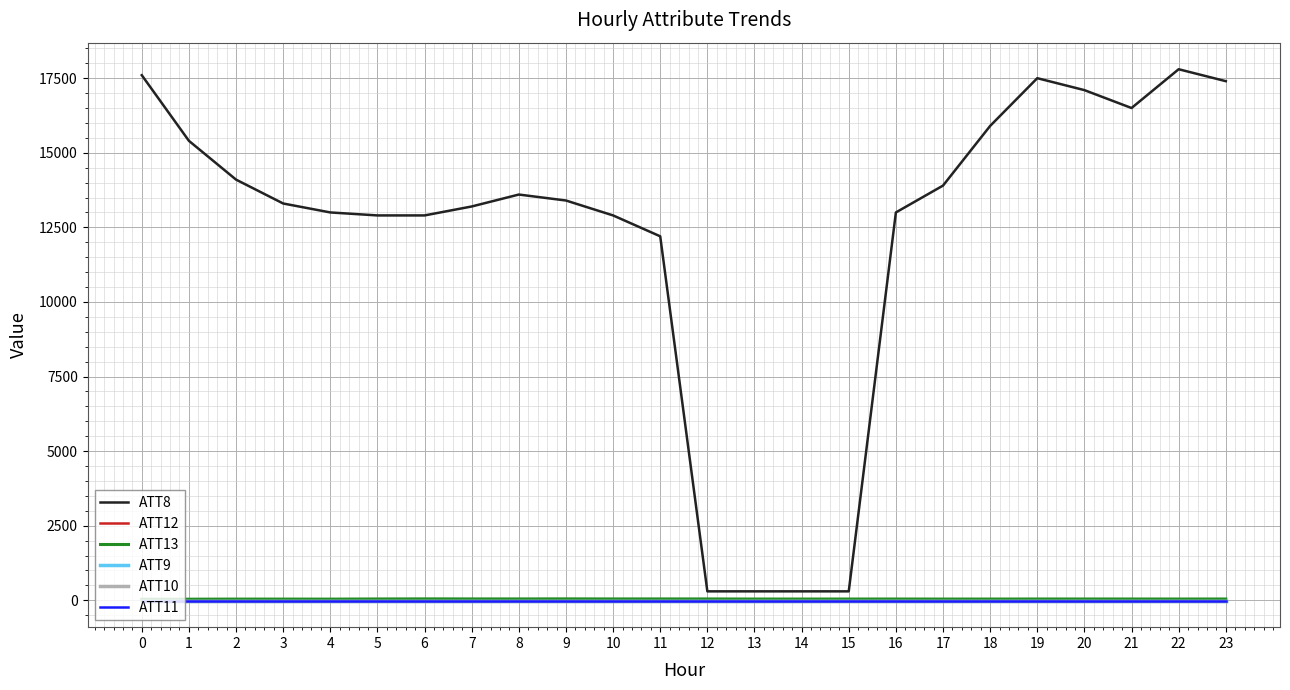

Does the chart have visible grid lines?

Yes